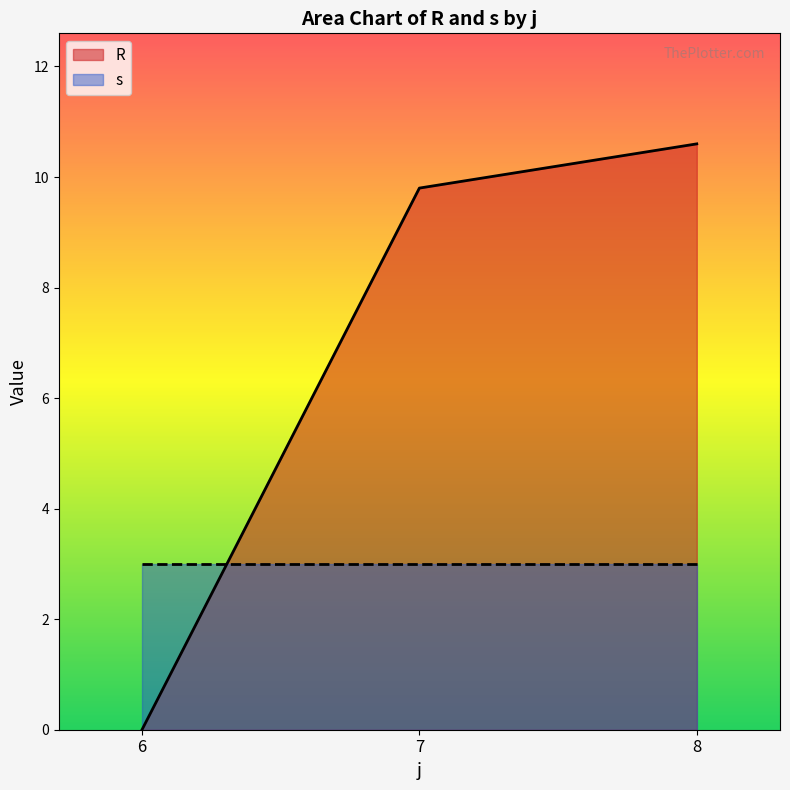

How many data points are less than 9?

1